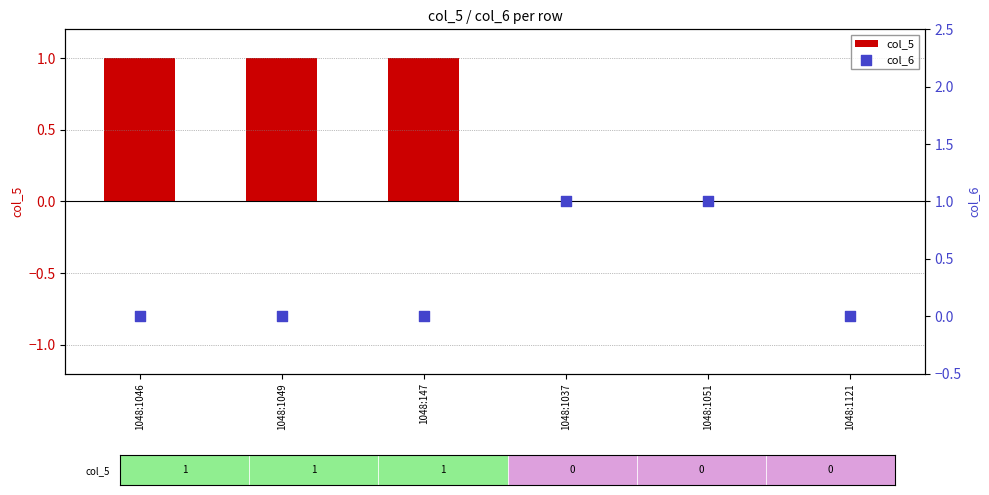

At which category is the sum across all series the highest?

1048:1046